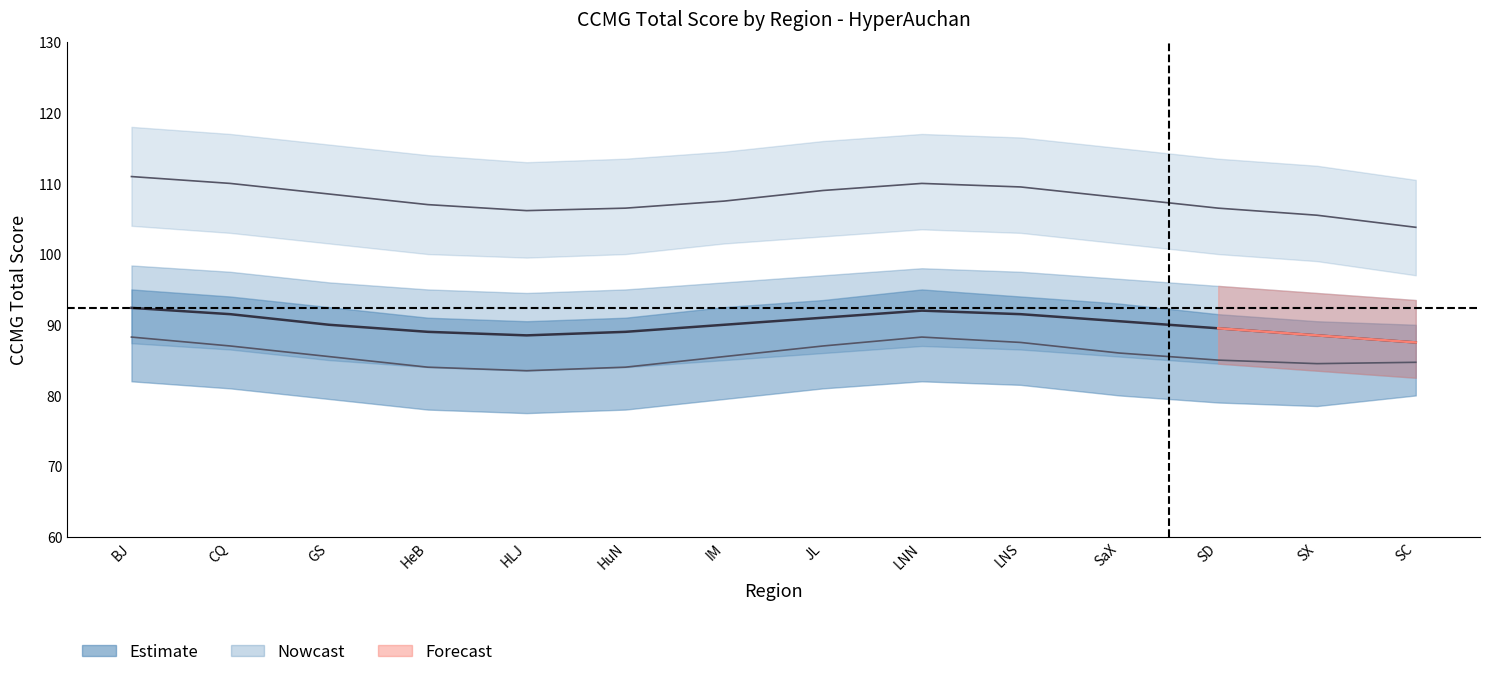

What position from the right is HLJ?

10